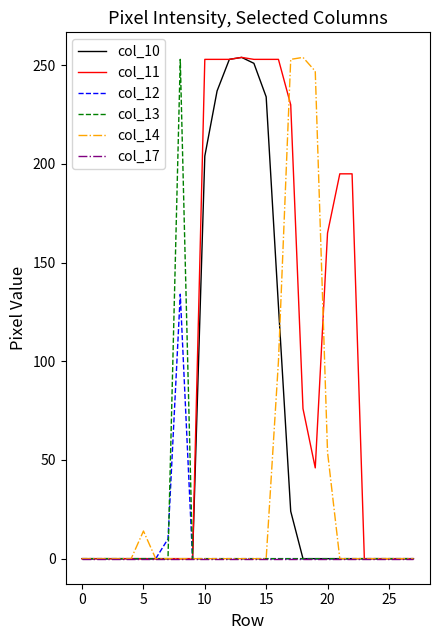

Which series has the largest total across all categories?

col_11